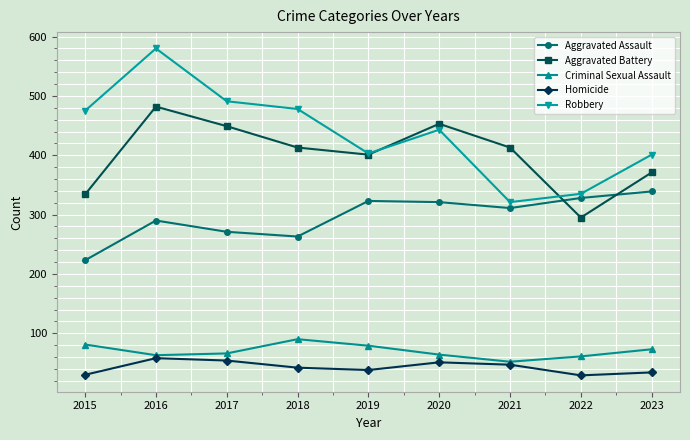

The Aggravated Battery series shows 453 at 2020. True or false?

True